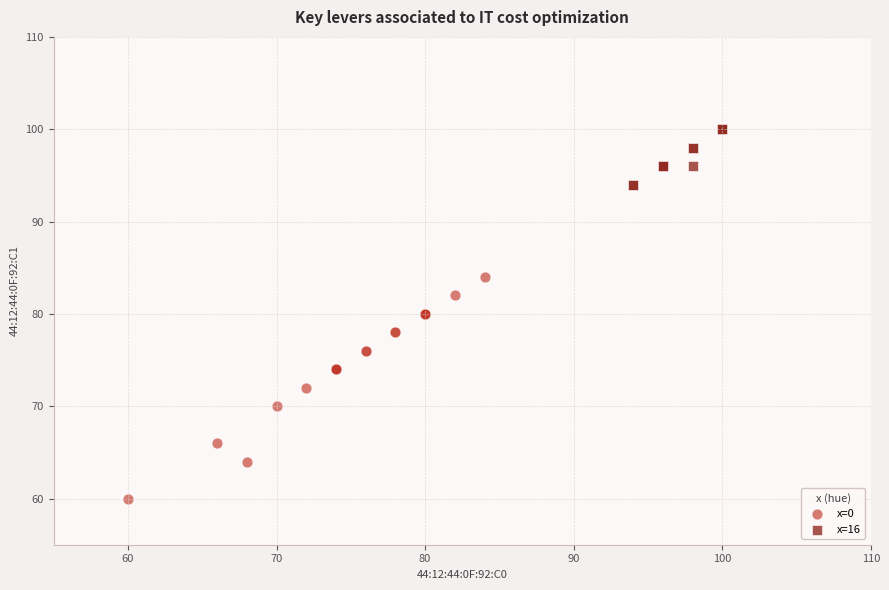

Which series has the largest Y range (max minus min)?

x=0